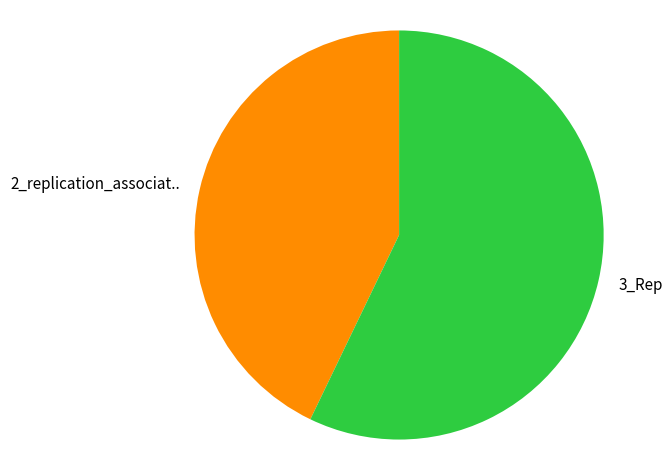

Count the number of slices in the pie.

2